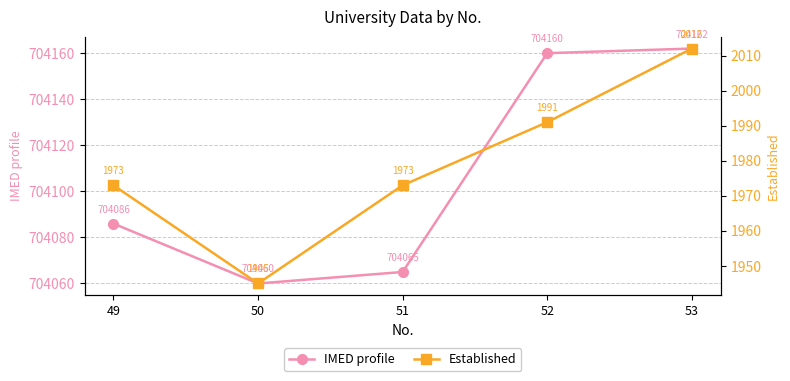

How many interior local valleys does the IMED profile series have?

1